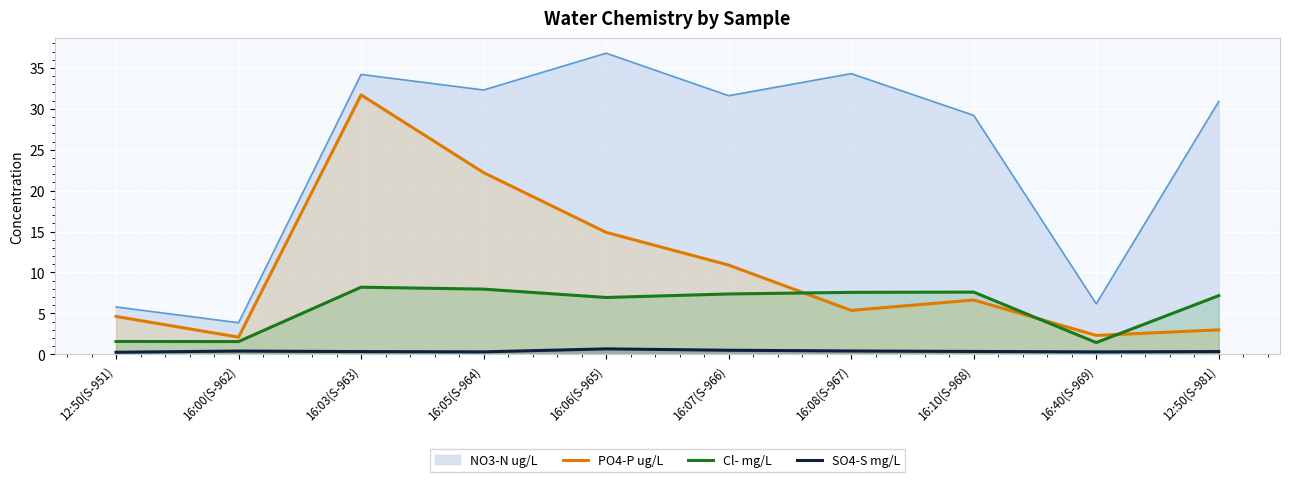

What is the difference between the maximum and second lowest values in the PO4-P ug/L series?

29.4